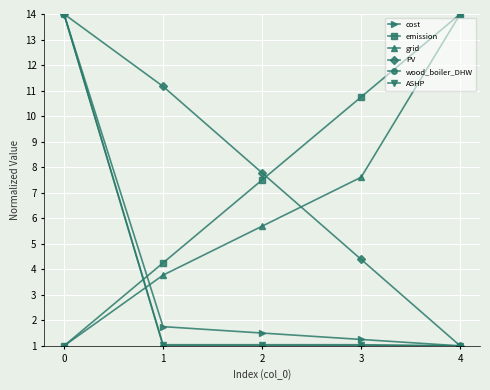

Where is grid nearest to the value 7?

3